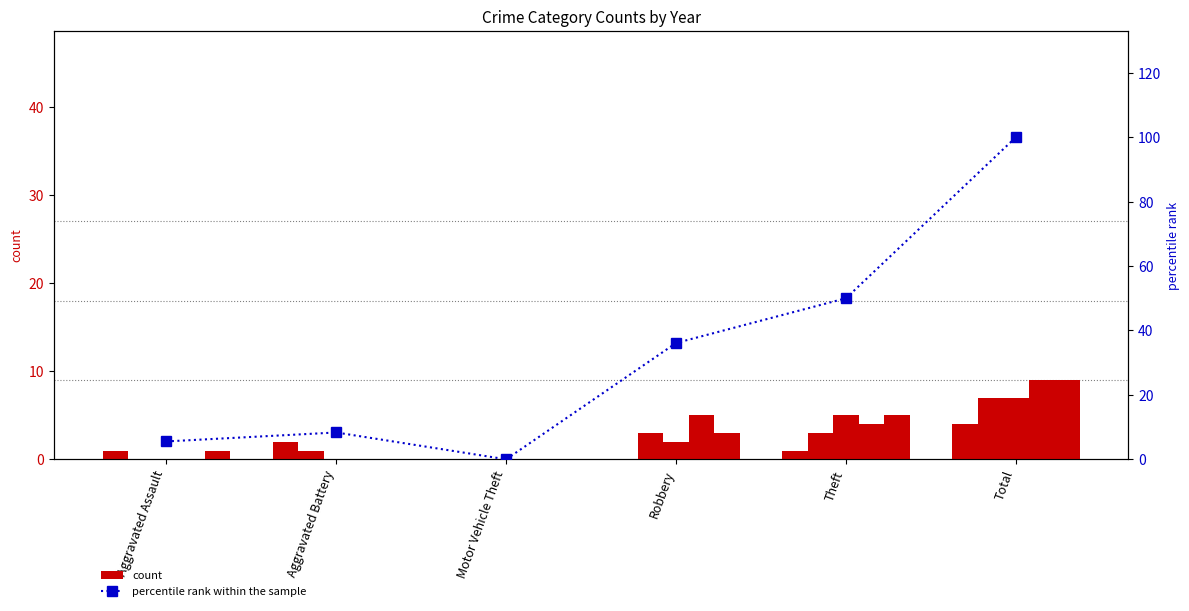

Approximately how many times larger is the value at Robbery compared to Aggravated Assault?

6.5